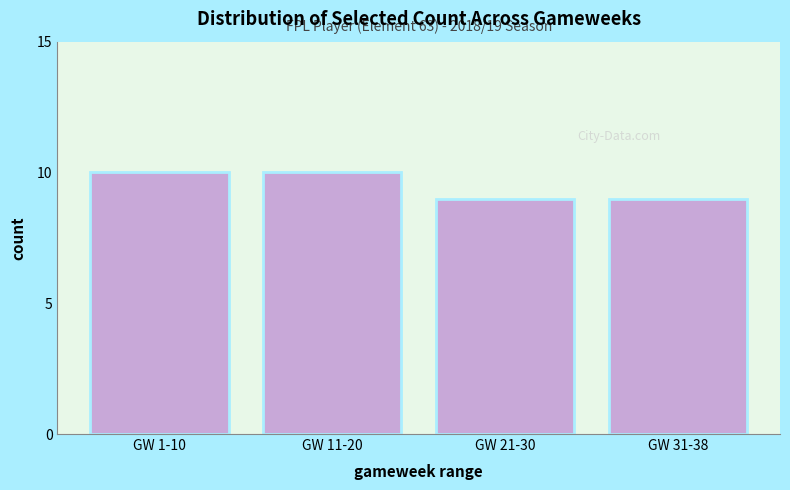

Reading right to left, transcribe all the data shown in this chart.

9	9	10	10